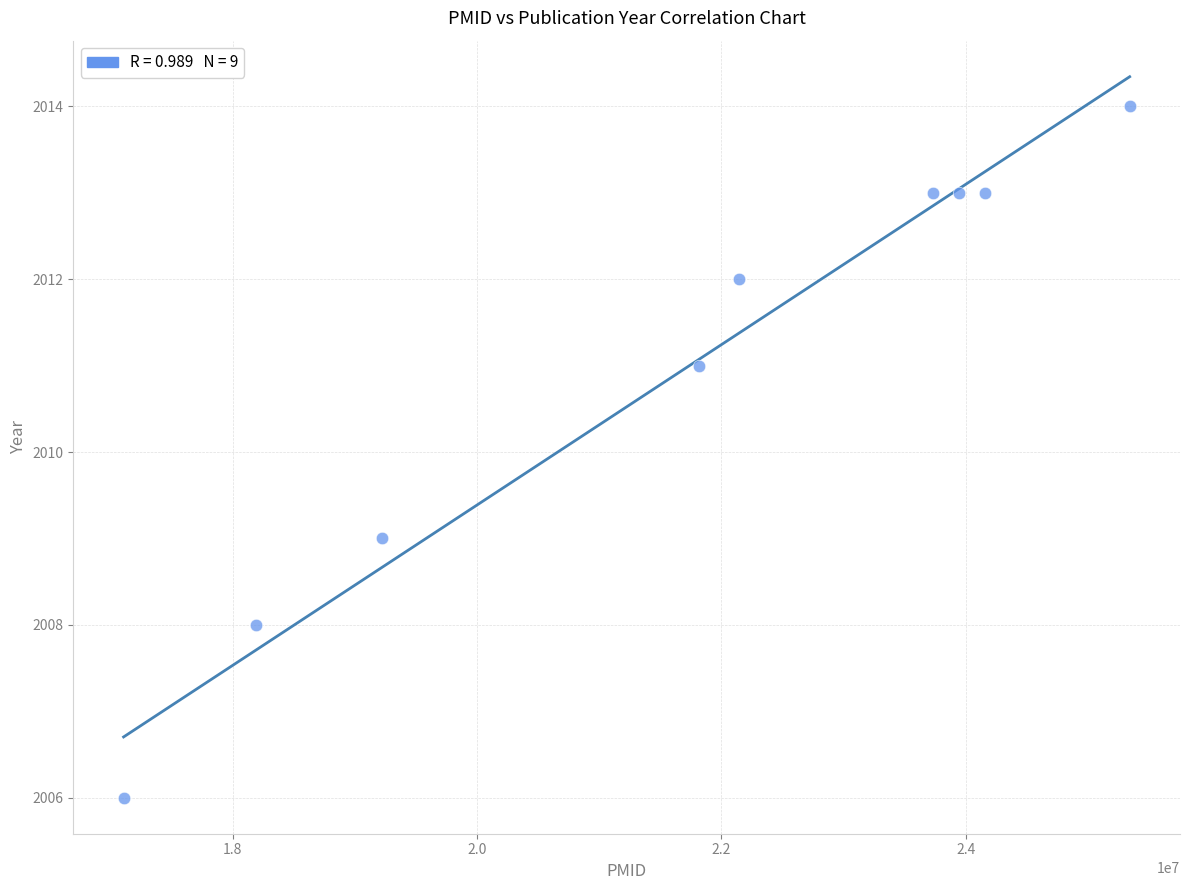

What is the range of X values (max minus min)?

8235118